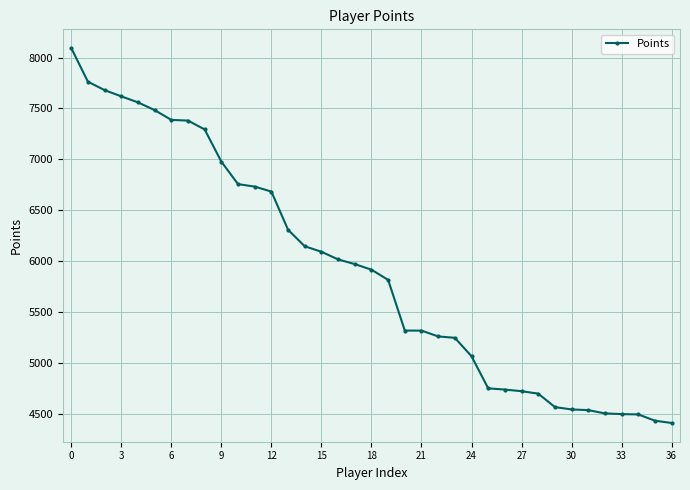

What is the value of the 4th point from the left?

7619